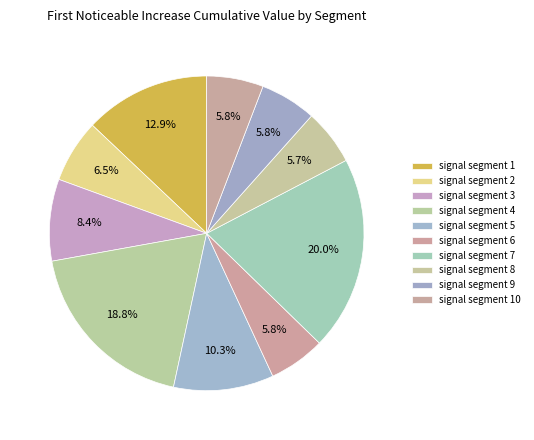

To the nearest percent, what percentage of the pie is signal segment 8?

6%